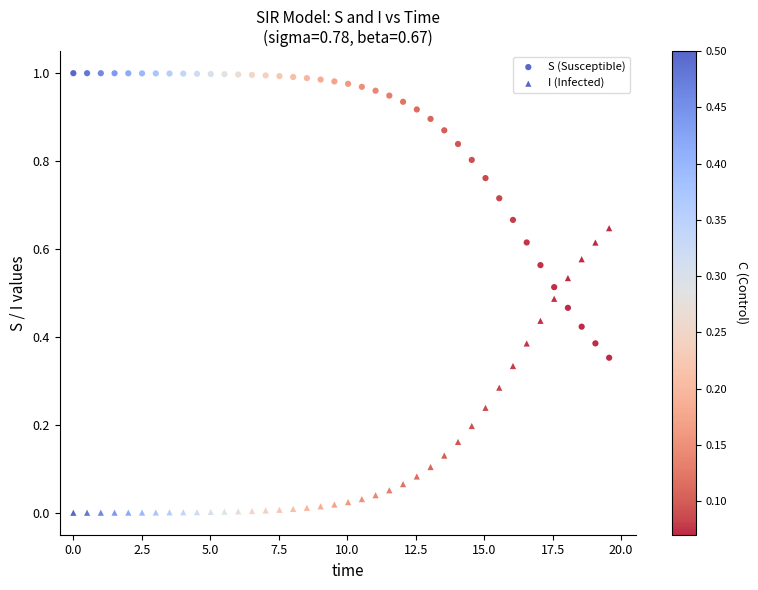

Count the number of points in this scatter plot.

80